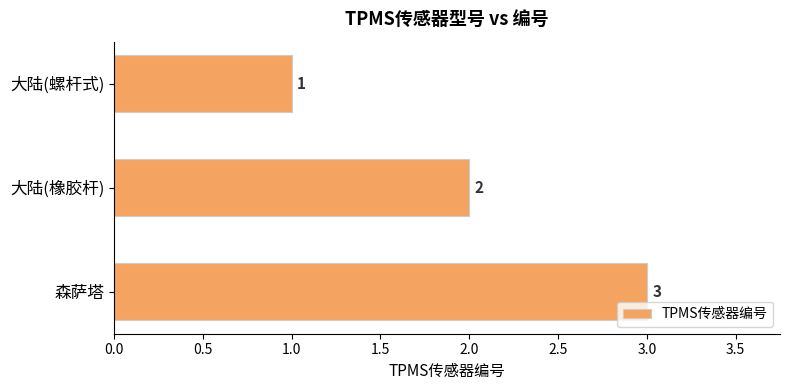

List the labels in order of value, largest first.

森萨塔, 大陆(橡胶杆), 大陆(螺杆式)